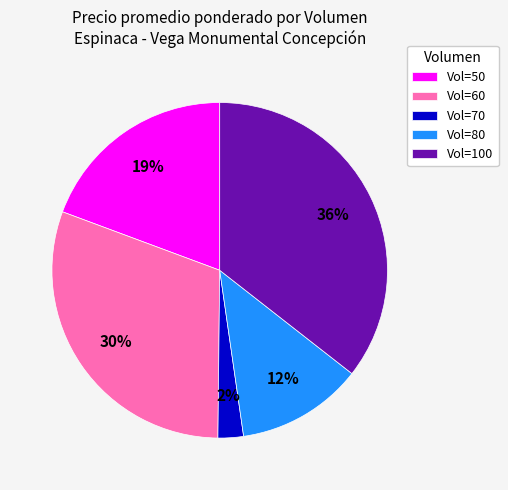

Between Vol=70 and Vol=50, which is larger?

Vol=50